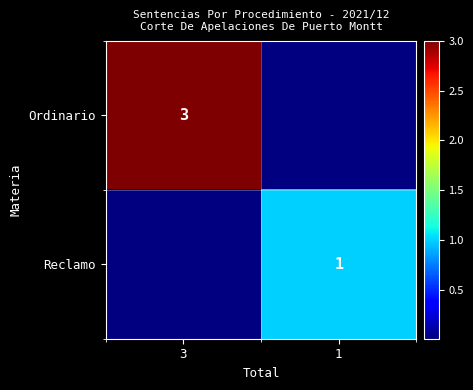

Is it true that Reclamo equals 1 at 1?

True